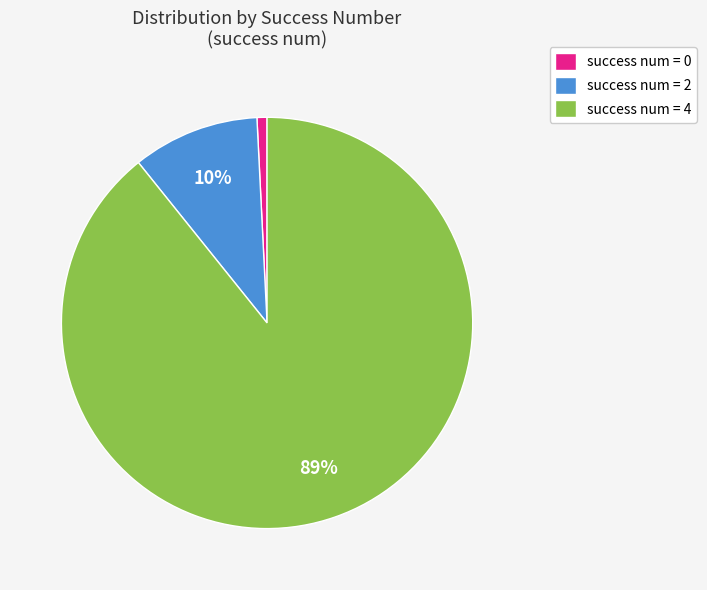

Between success num = 4 and success num = 0, which is larger?

success num = 4